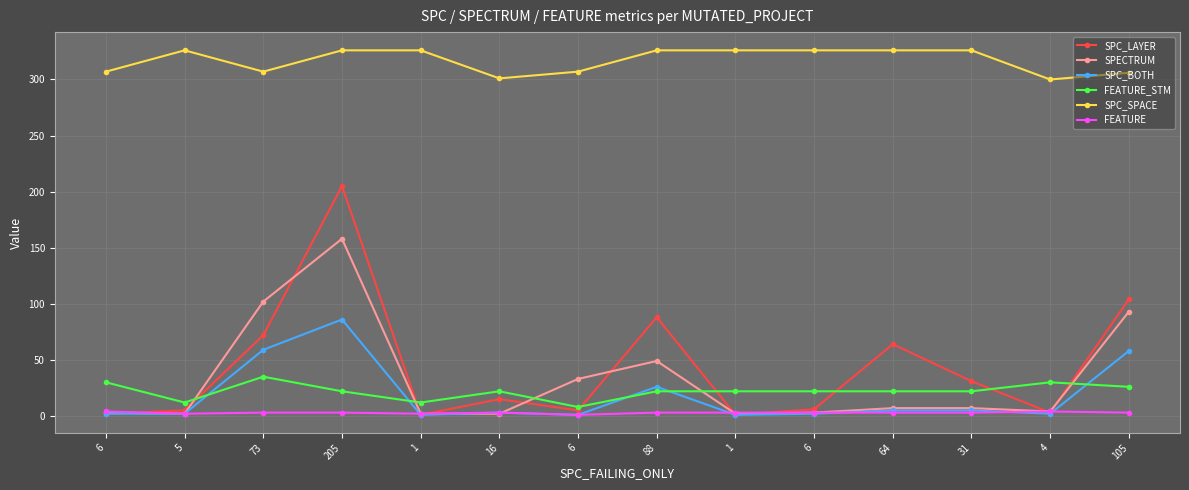

Is this an area chart (filled region under the line)?

No